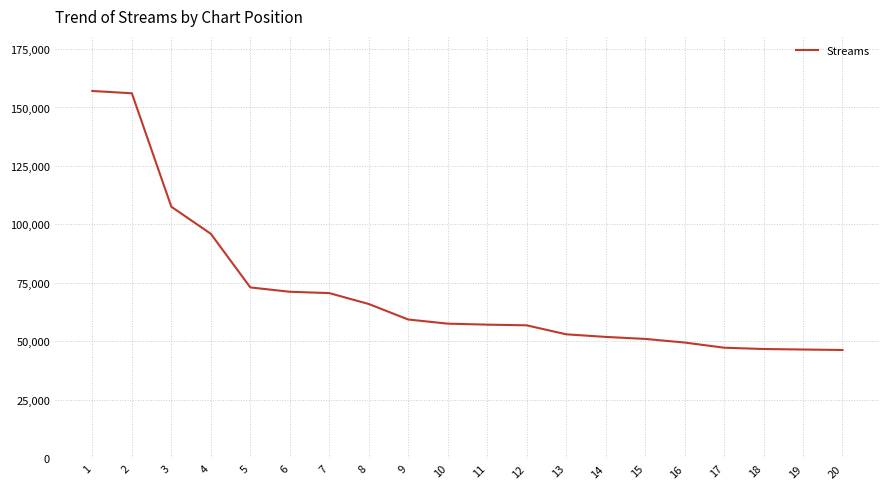

How many categories are shown in the chart?

20